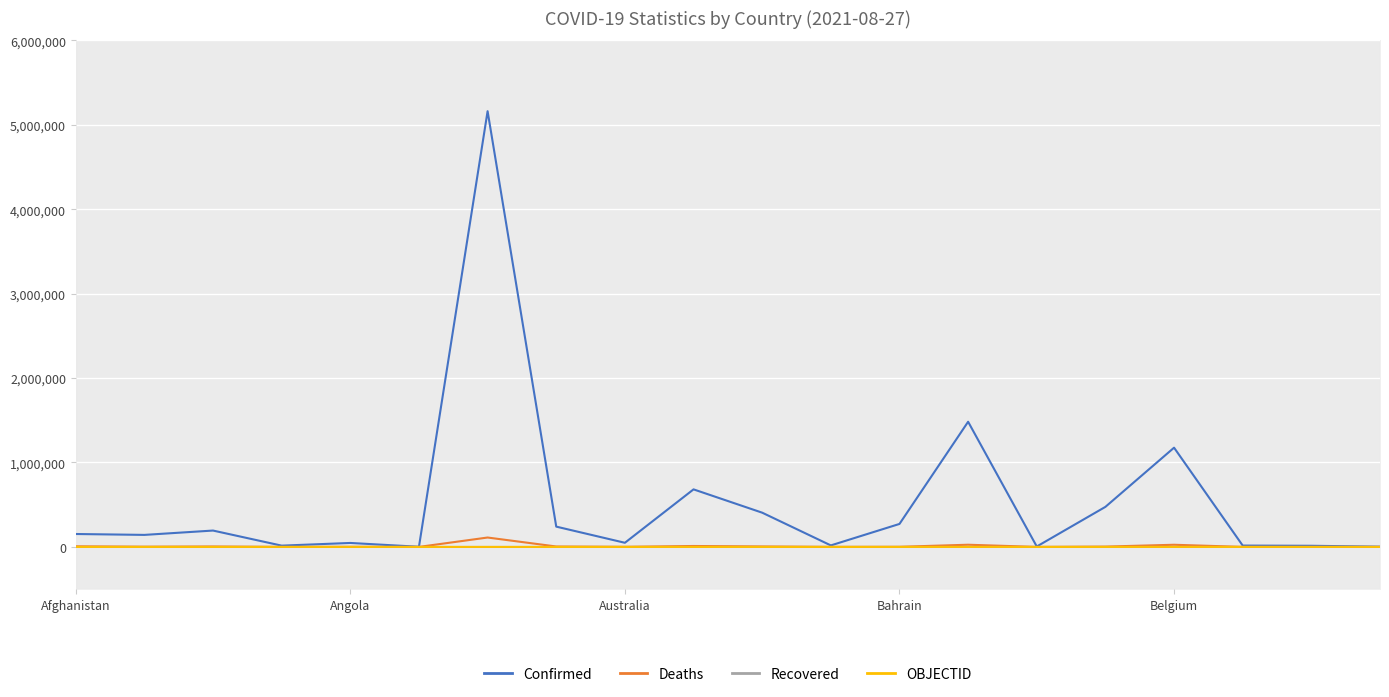

At how many categories does at least one series exceed 1710378?

1